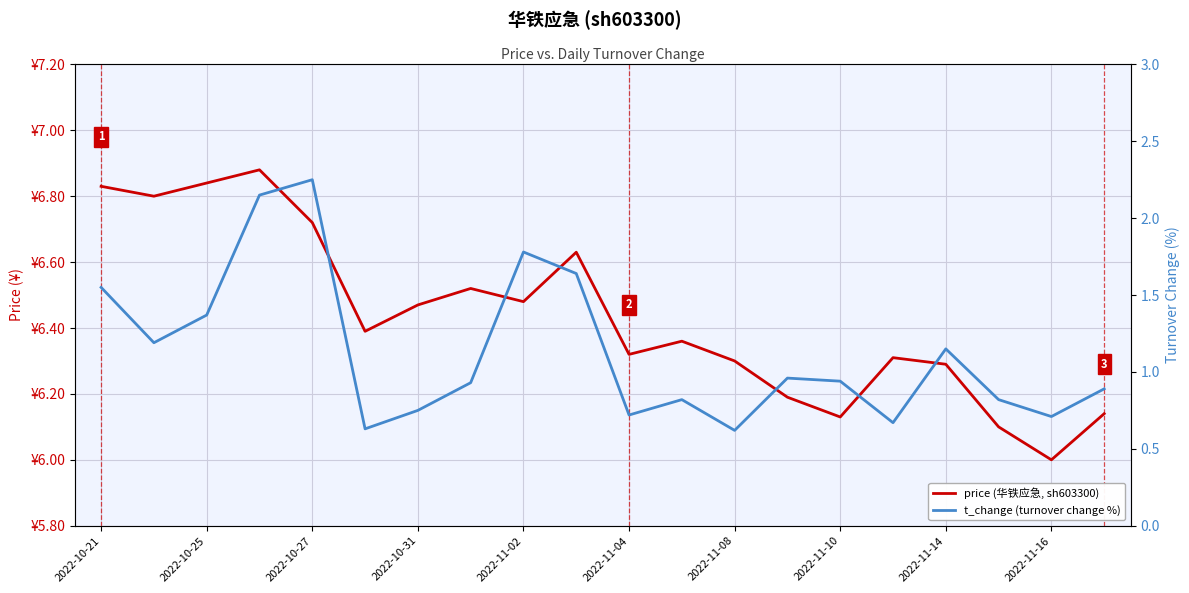

True or false: price (华铁应急, sh603300) and t_change (turnover change %) cross at least once.

False